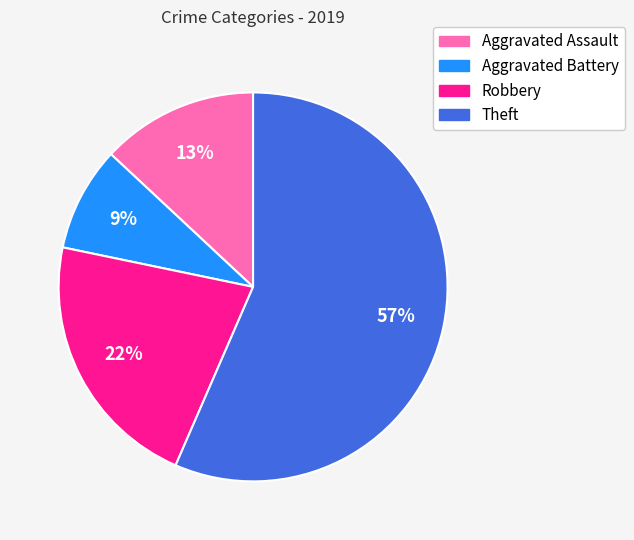

What is the ratio of the value at Aggravated Assault to the value at Robbery?

0.6